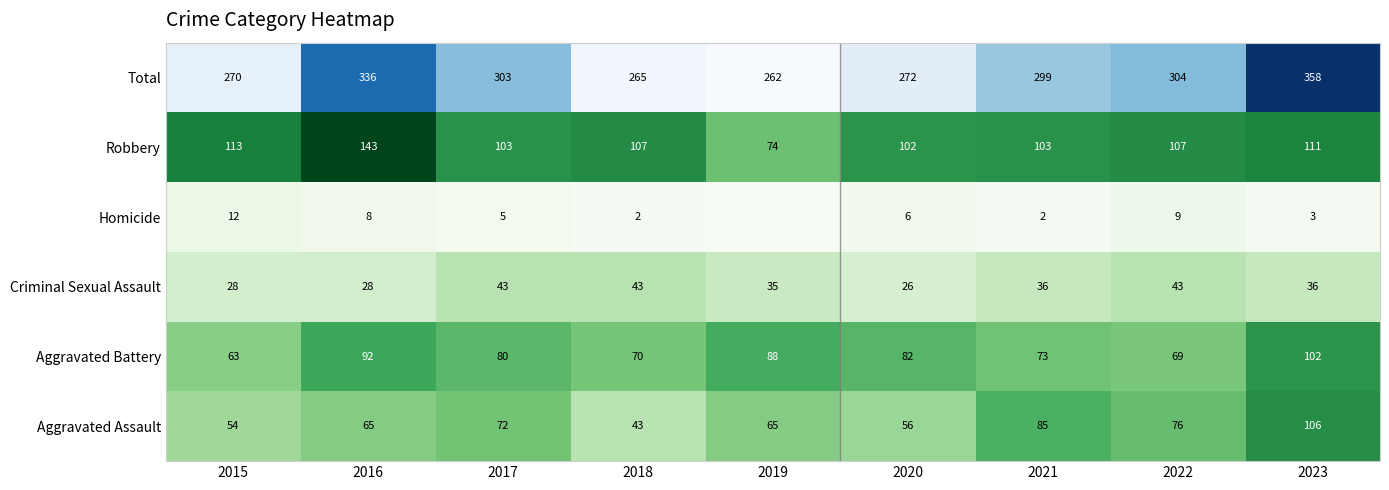

What is the maximum value shown in the chart?

358